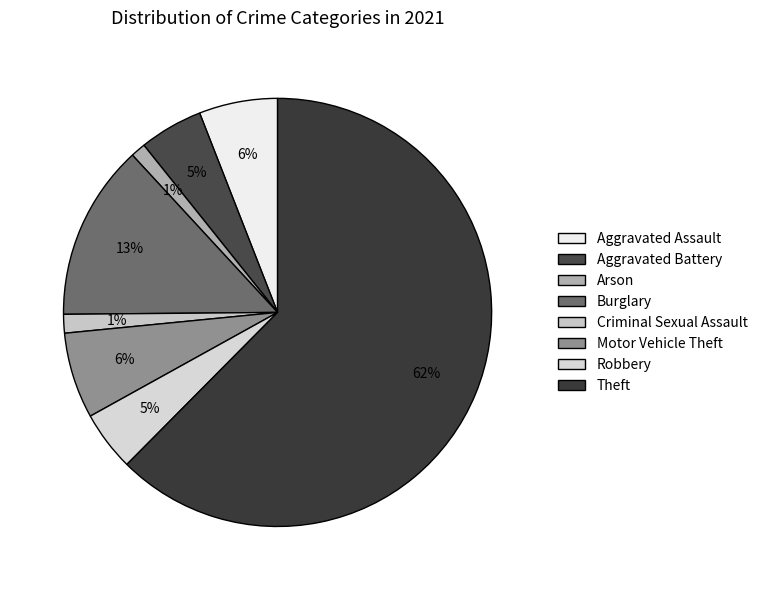

What is the majority slice?

Theft